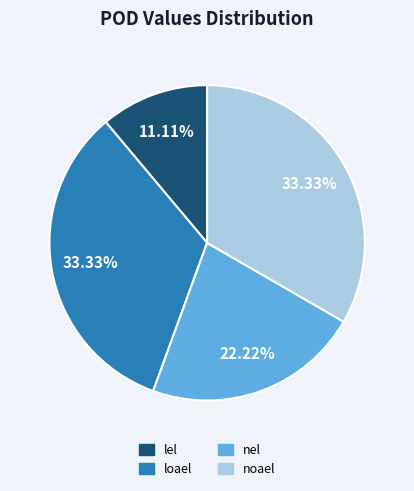

Which has a higher value, lel or nel?

nel